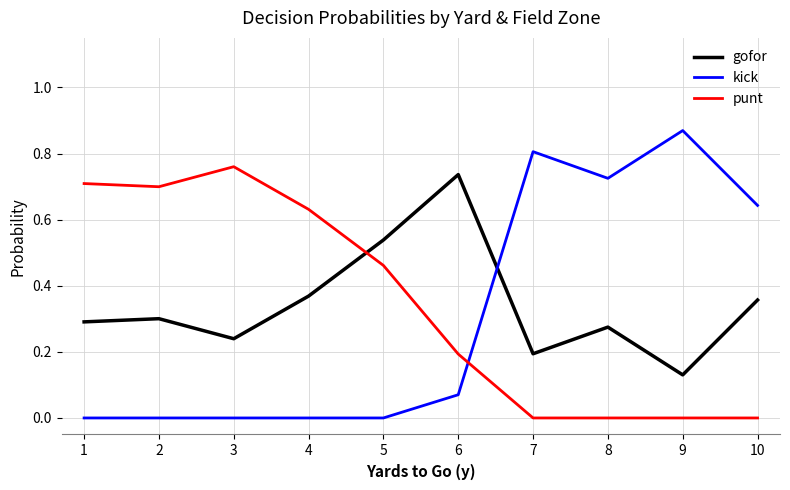

Which series ends up on top after the final intersection of punt and gofor?

gofor